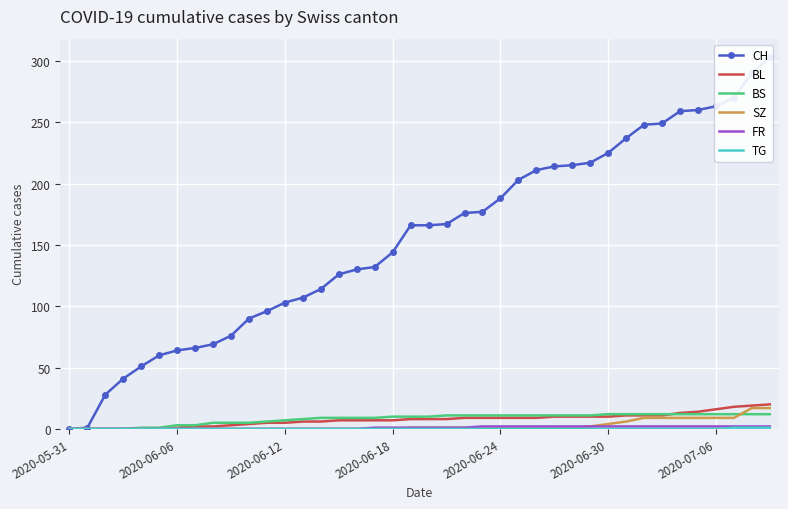

Is this an area chart (filled region under the line)?

No